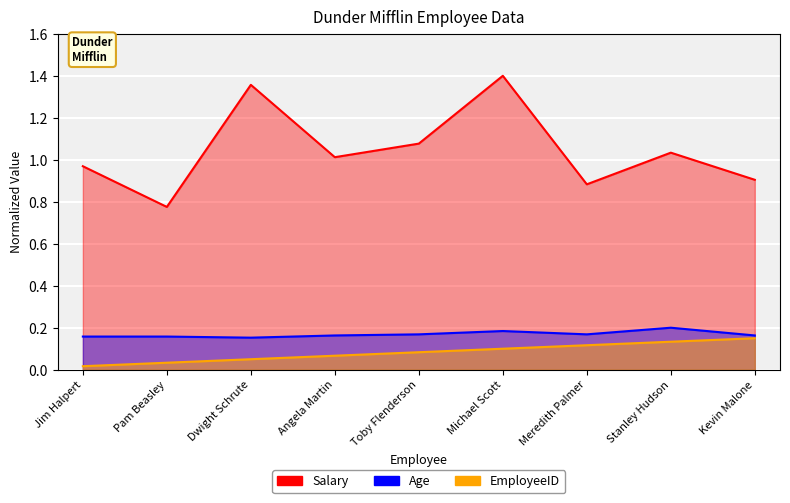

At which label does Salary reach its peak?

Michael Scott